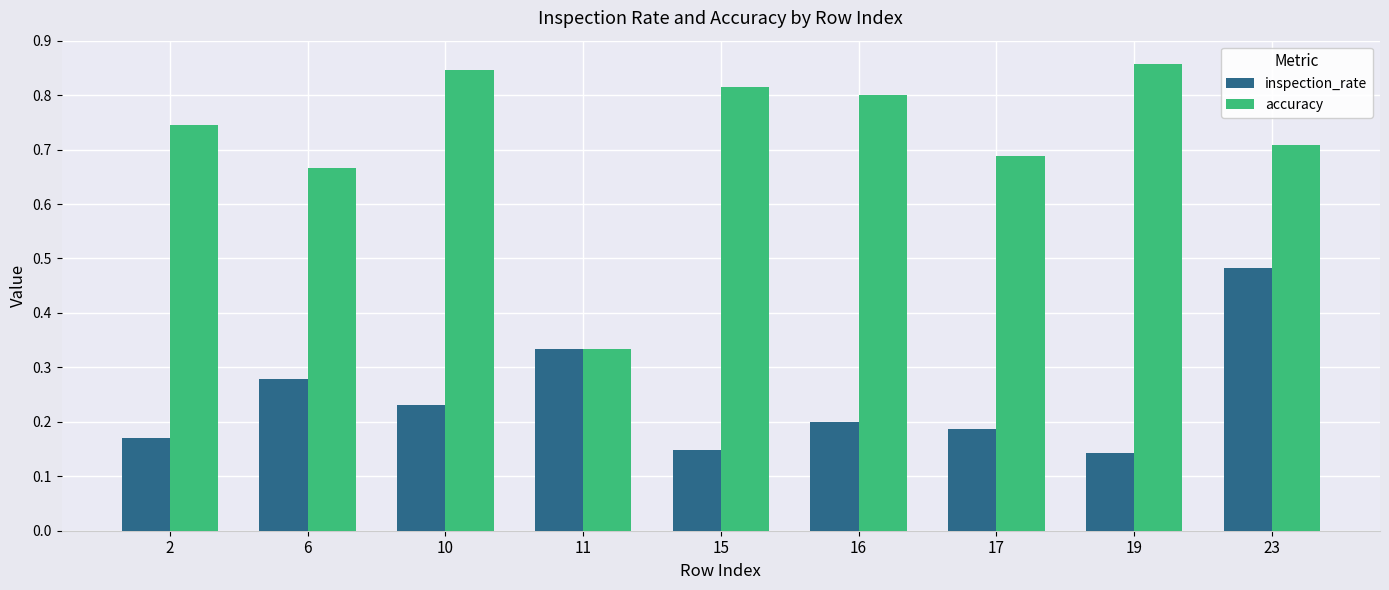

At which label is accuracy closest to 0?

11